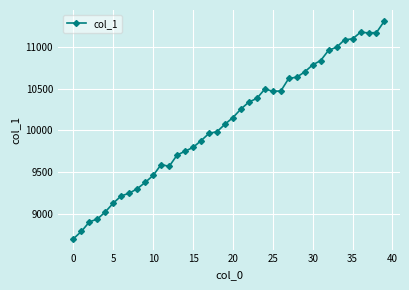

What is the sum of all values?

403560